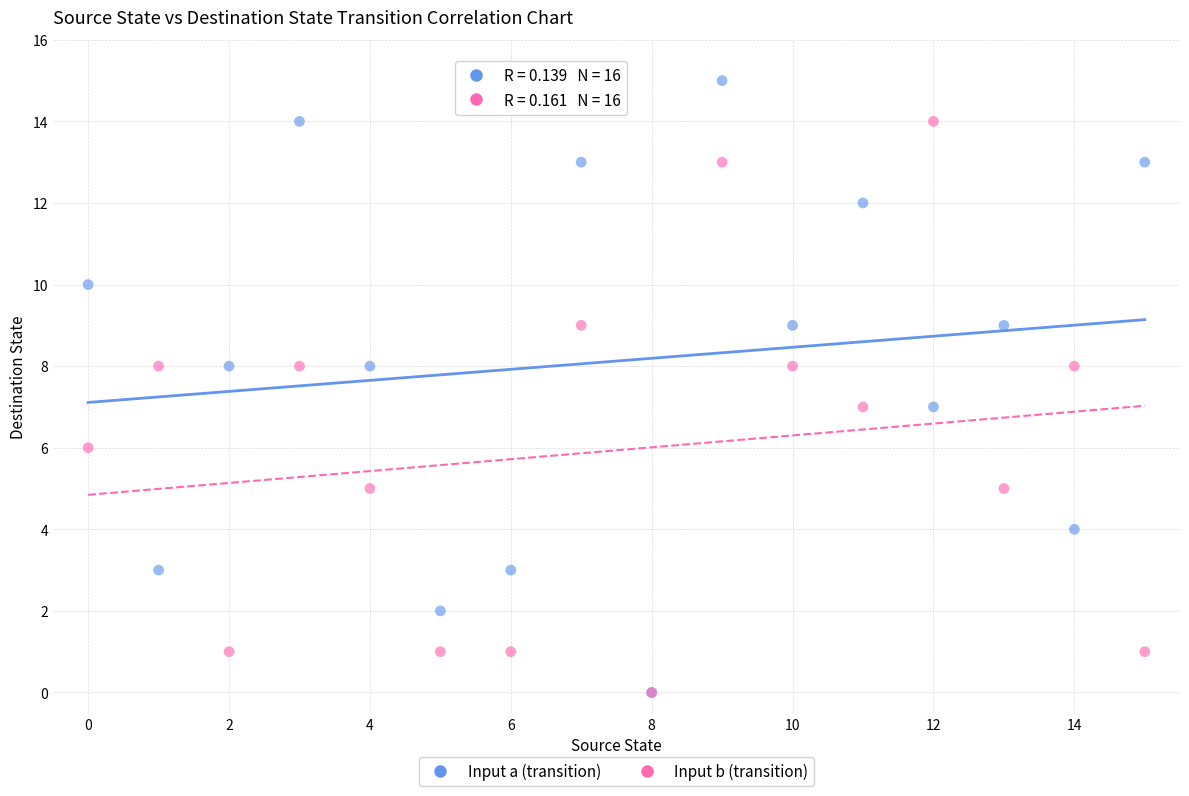

What are all the series names shown in the legend?

Input a (transition), Input b (transition)